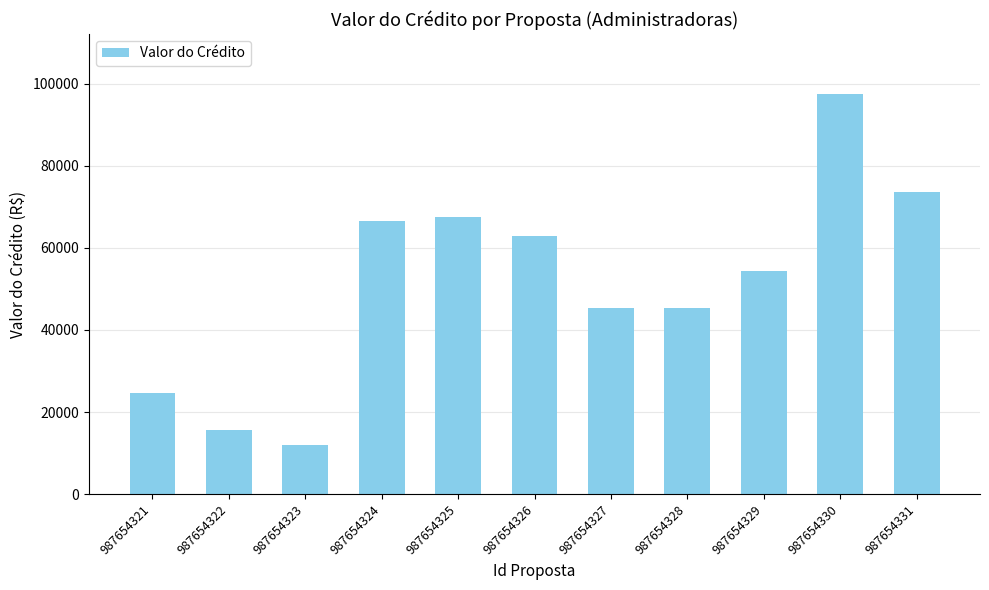

How many data points are less than 54394?

5